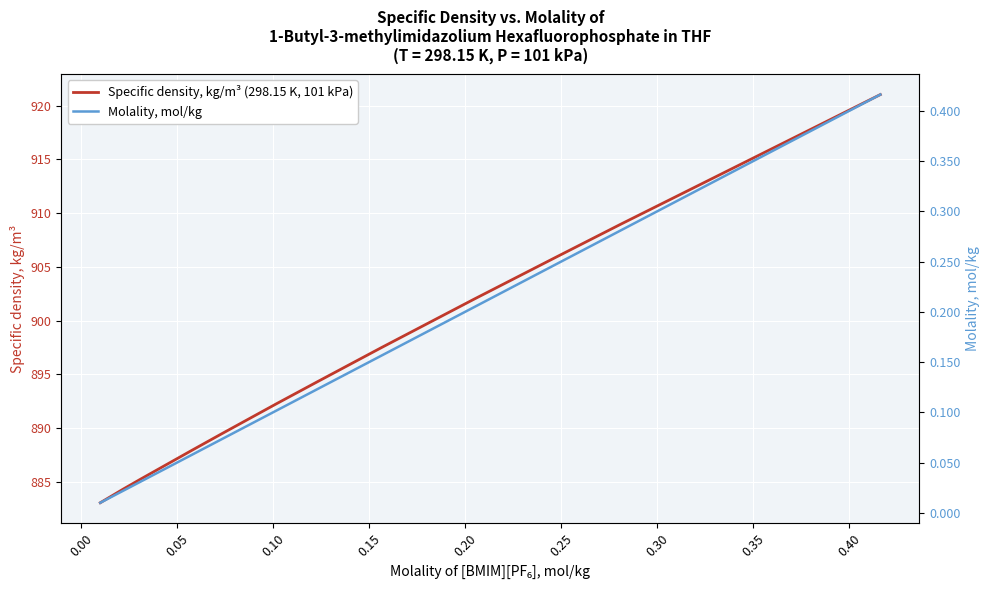

How many lines are shown in the chart?

2